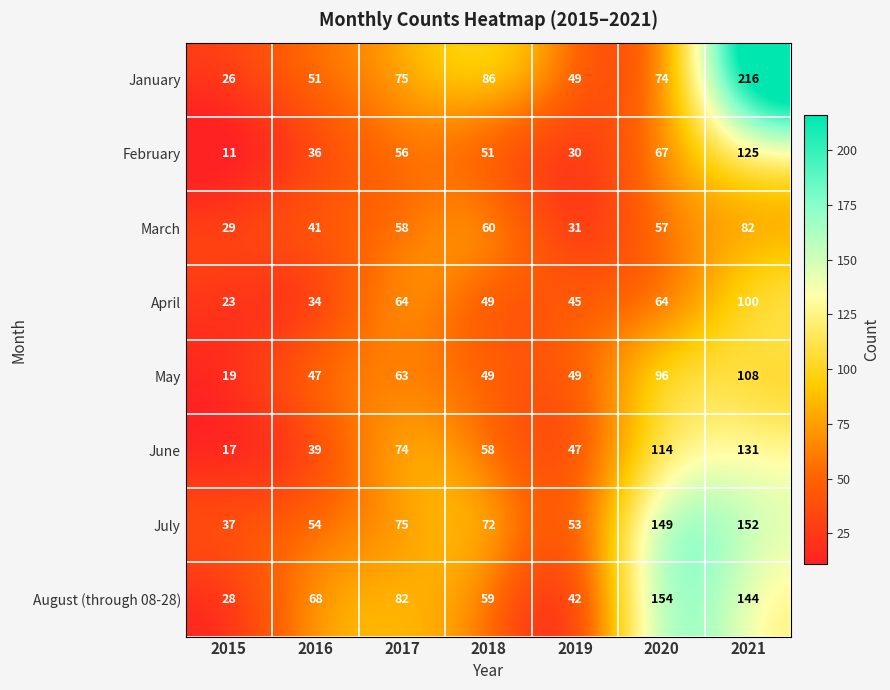

What value does the June series have at 2019, to the nearest 10?

50